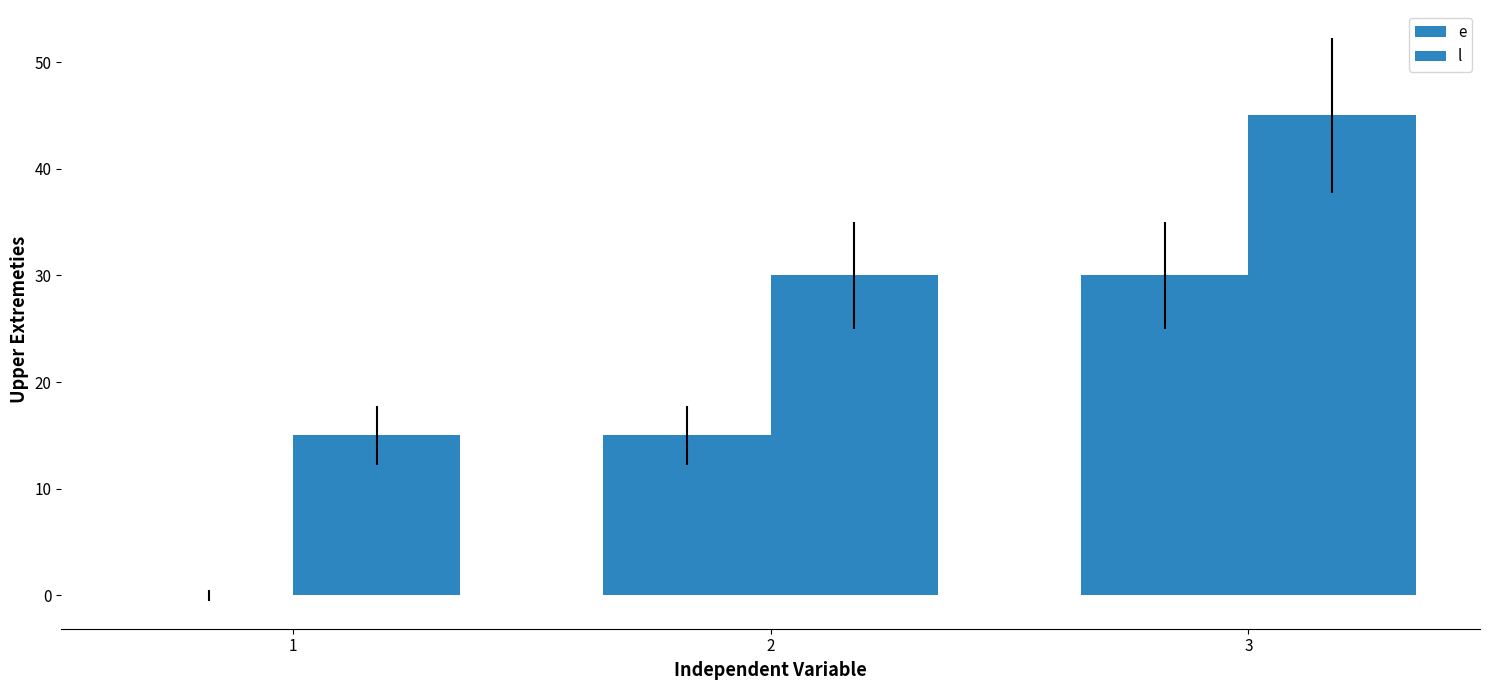

List the labels in order of e value, smallest first.

1, 2, 3